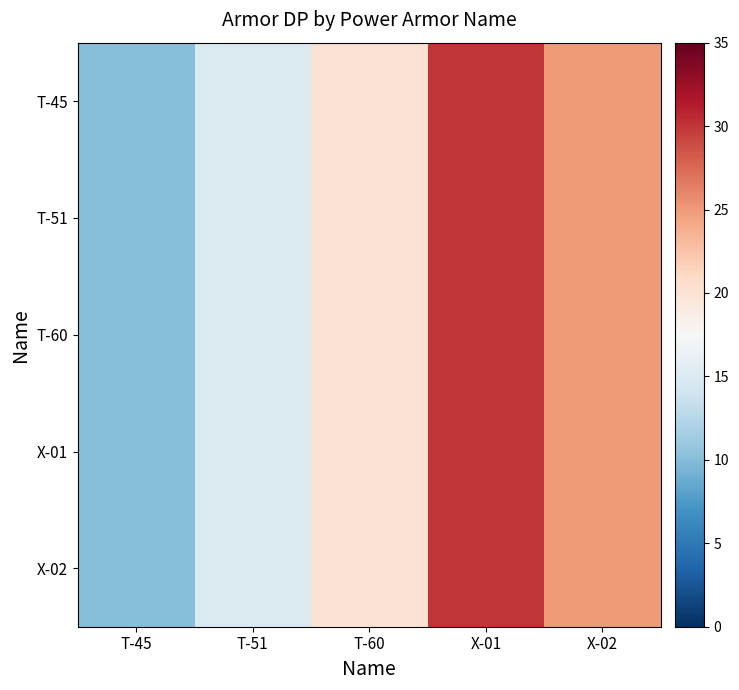

How many series are shown in this chart?

5